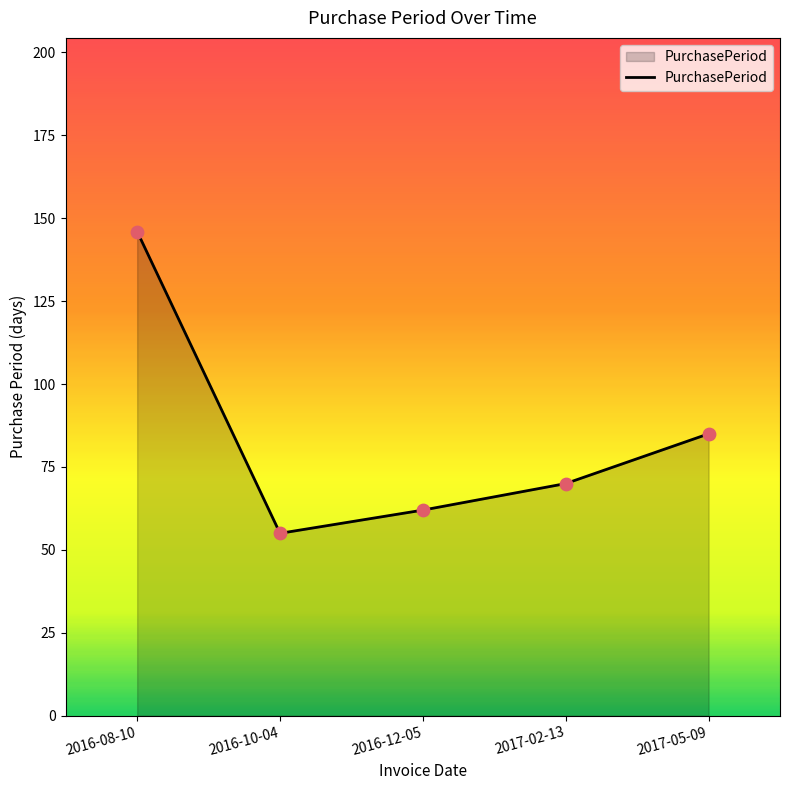

What is the ratio of the value at 2016-08-10 to the value at 2017-05-09?

1.7